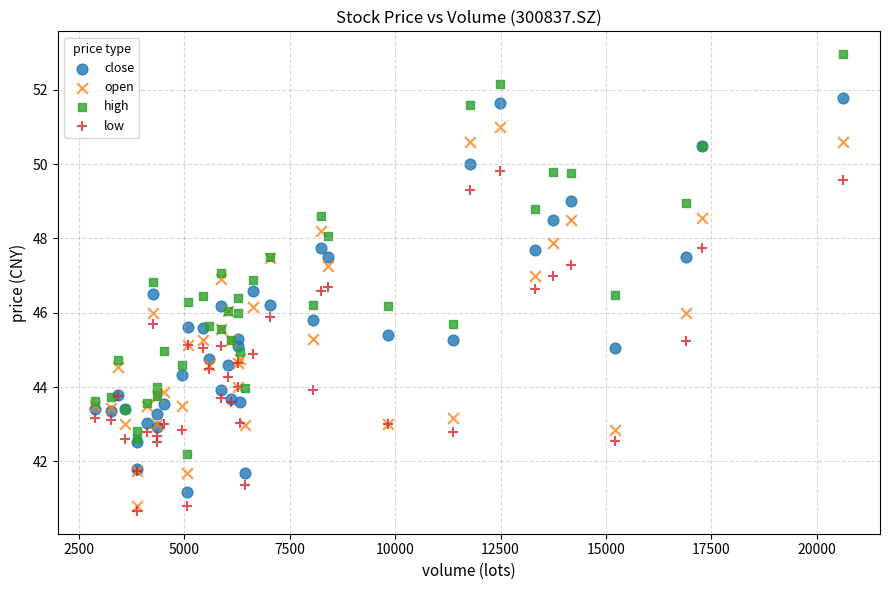

Which series reaches the minimum Y coordinate?

low